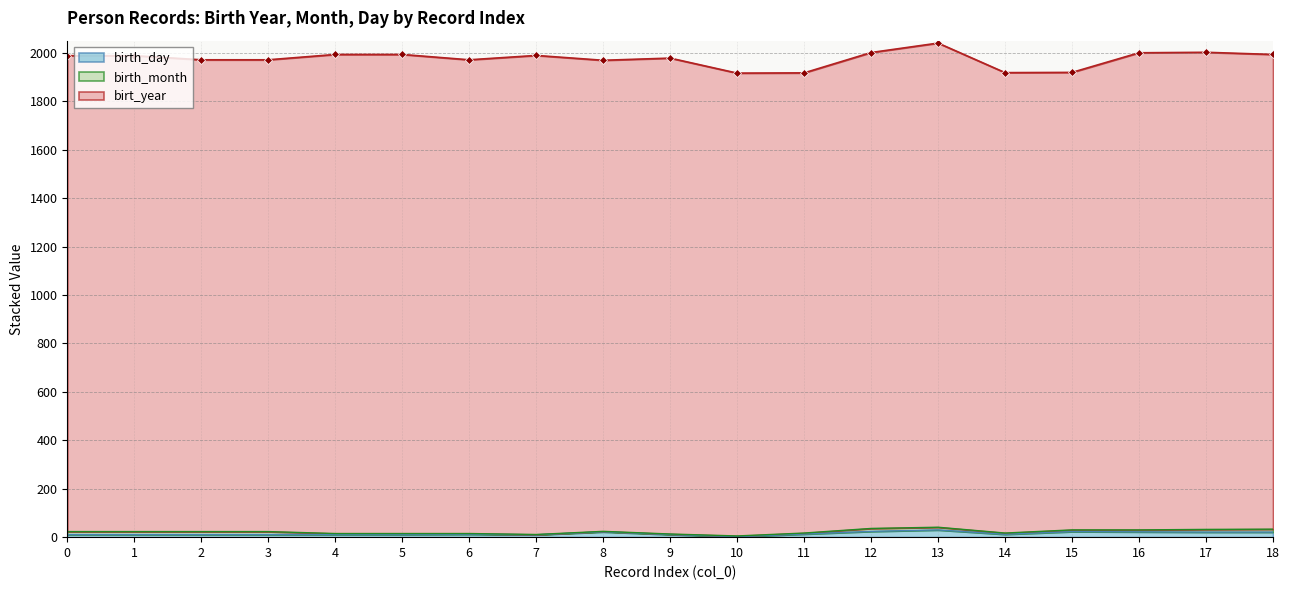

Rank the series at 4 from lowest to highest value.

birth_month, birth_day, birt_year